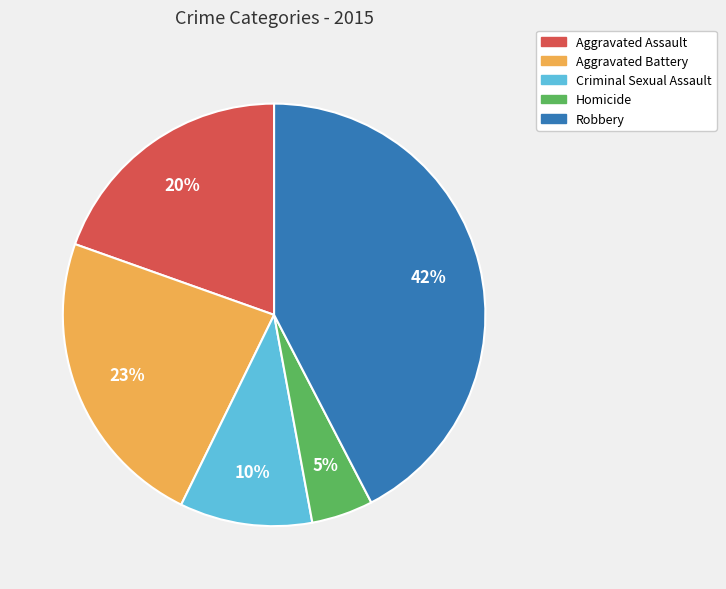

Does Criminal Sexual Assault account for over 50% of the chart?

No